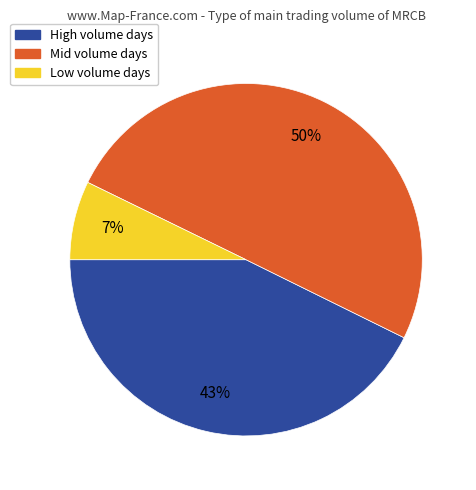

How many segments does this pie chart have?

3